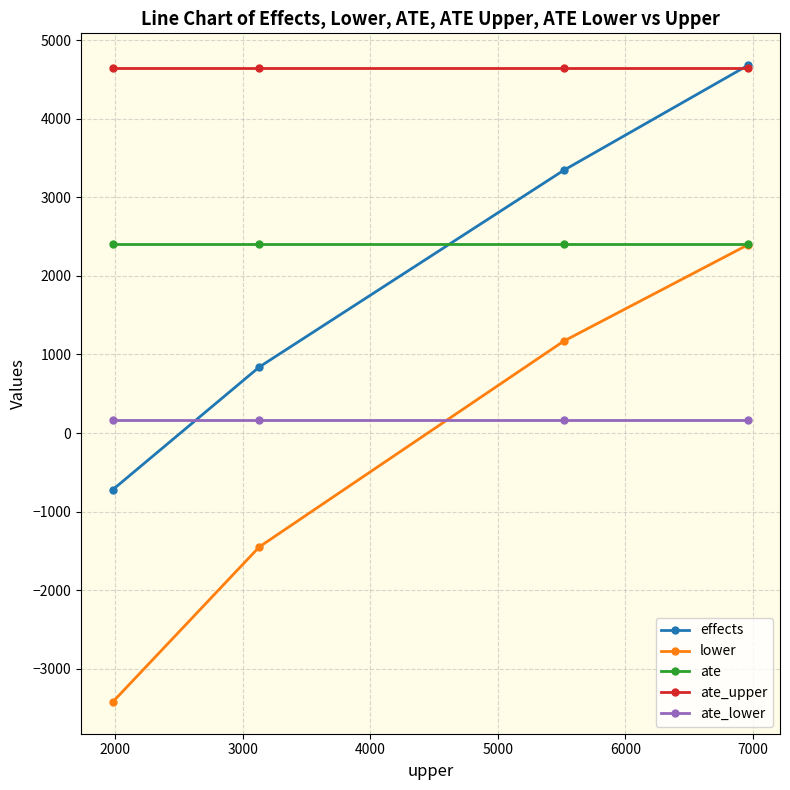

Which series has the largest range (max minus min)?

lower